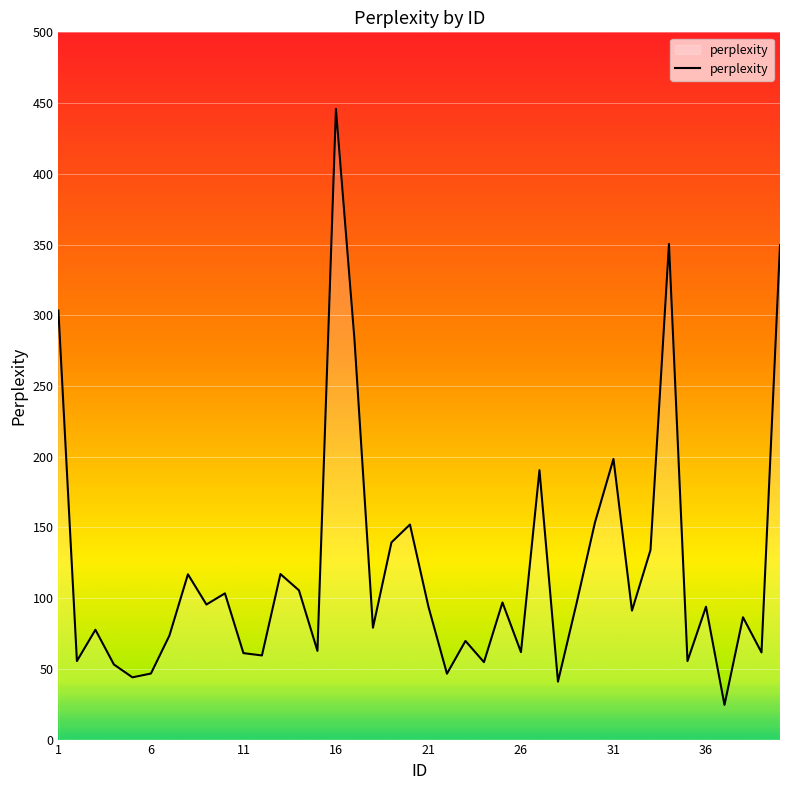

What is the maximum value shown in the chart?

445.9